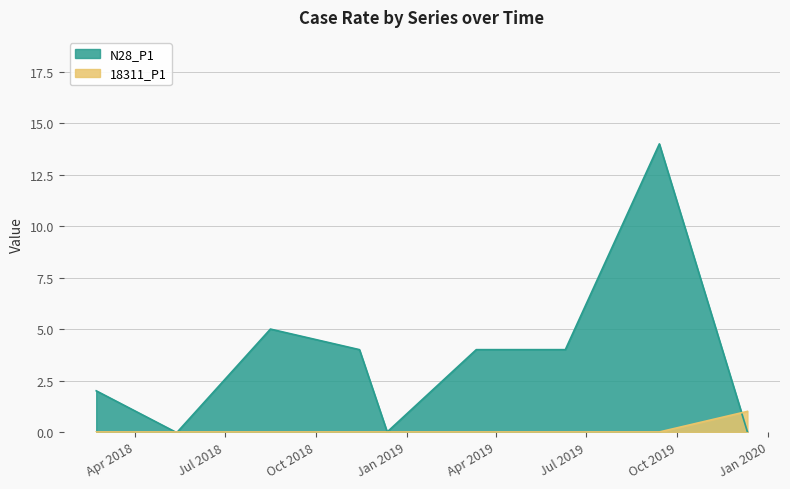

At how many categories does at least one series exceed 11?

1